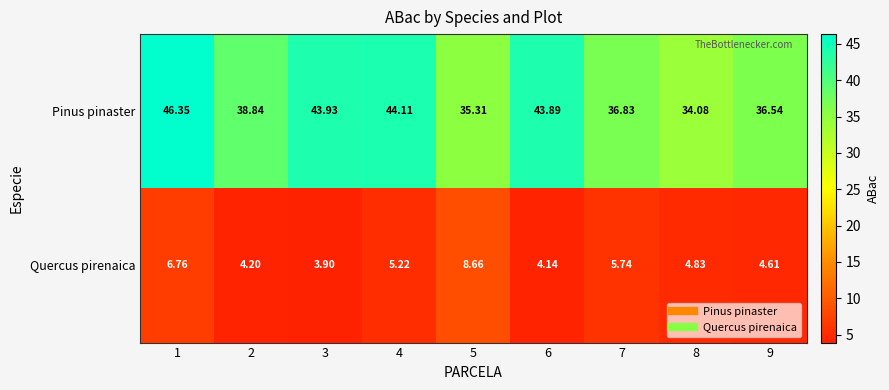

Rank the series by their average value, from highest to lowest.

Pinus pinaster, Quercus pirenaica